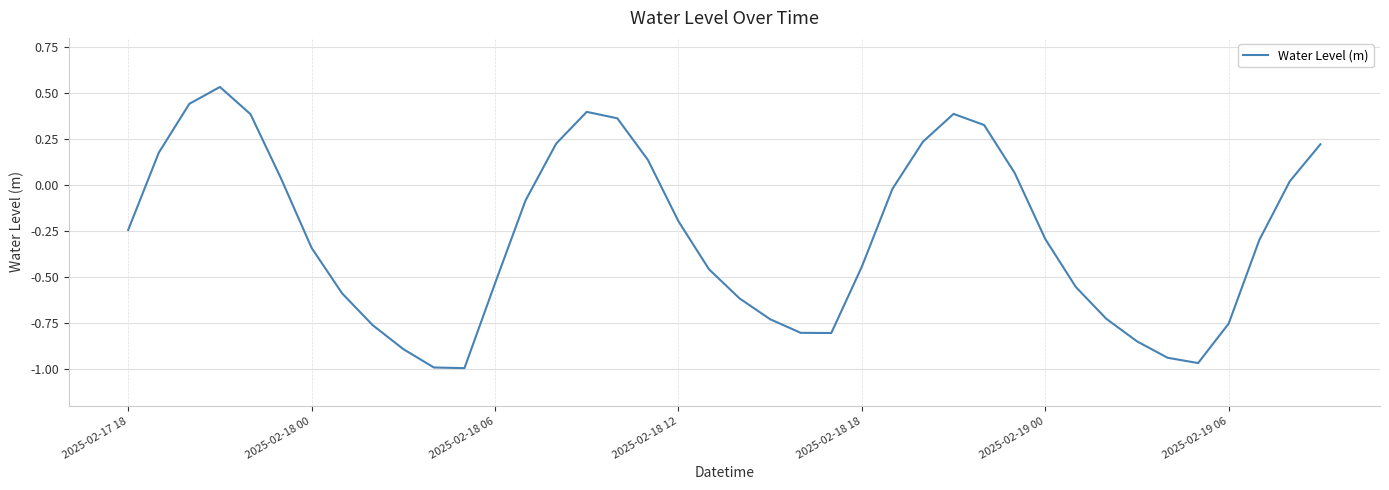

How many positive values are there?

15